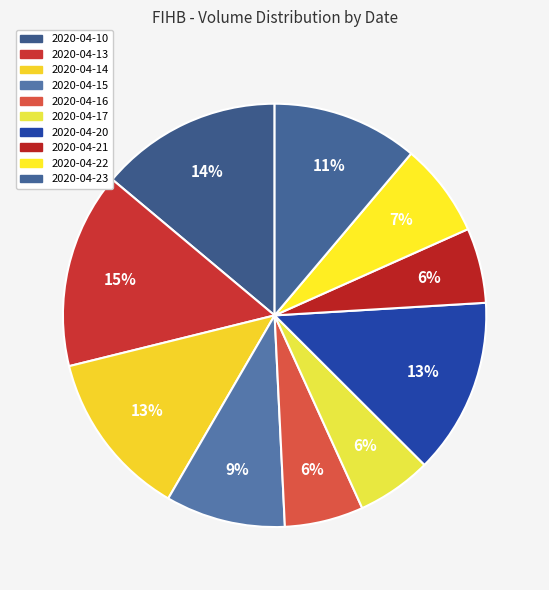

Rank the categories by value from highest to lowest.

2020-04-13, 2020-04-10, 2020-04-20, 2020-04-14, 2020-04-23, 2020-04-15, 2020-04-22, 2020-04-16, 2020-04-17, 2020-04-21